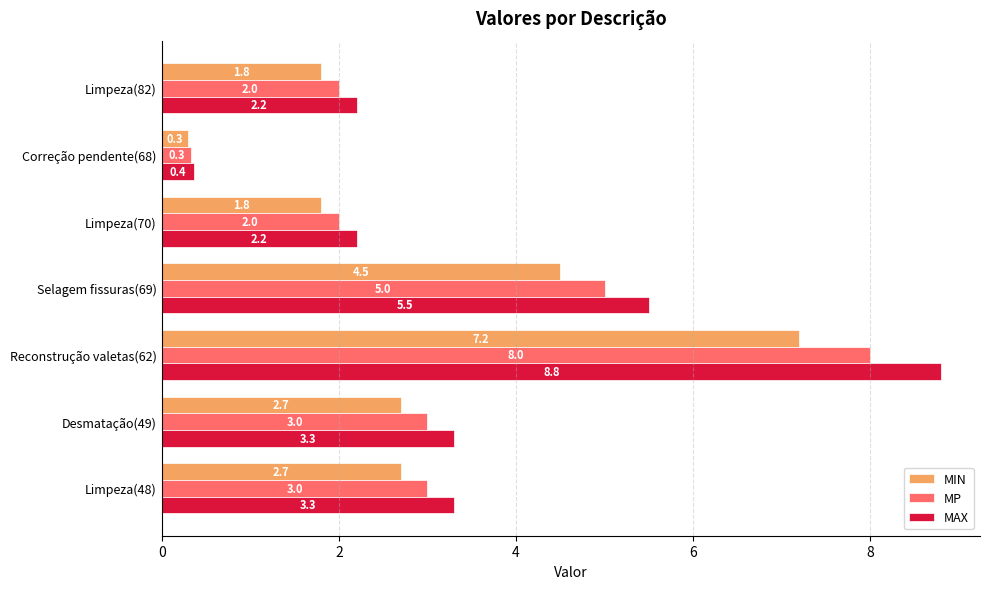

How many data points in MAX are less than 3?

3